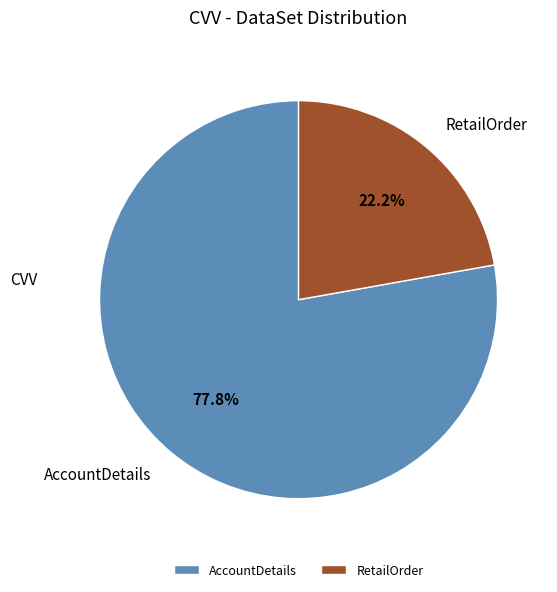

What percentage is NOT represented by AccountDetails?

22.2%